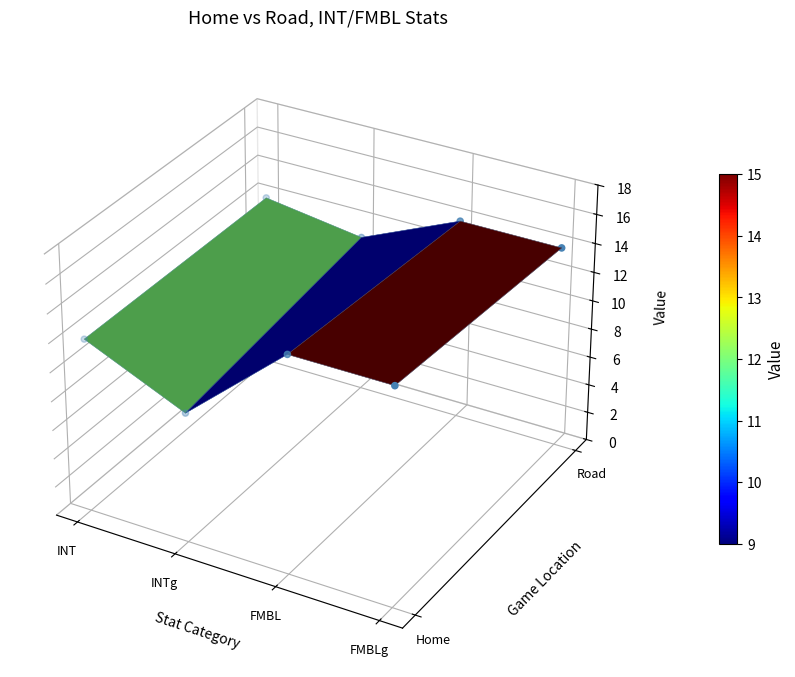

Where does the data first go above 0?

INT